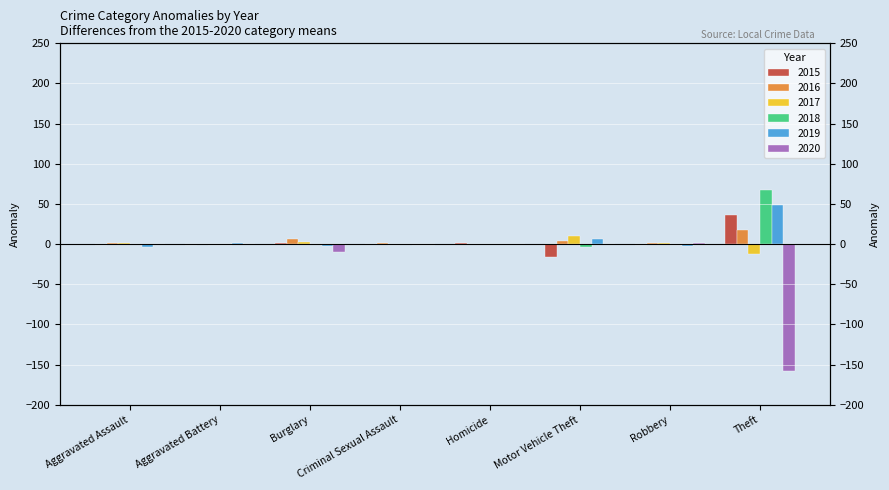

Which series has the largest total across all categories?

2018